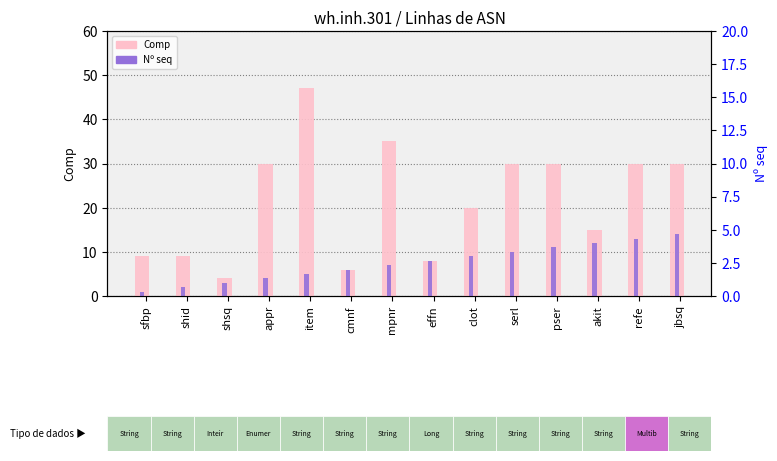

At how many categories does at least one series exceed 37?

1